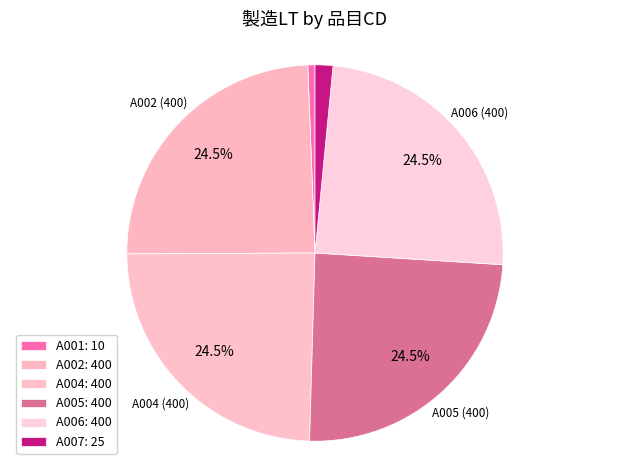

The A004 slice represents 37% of the pie. True or false?

False